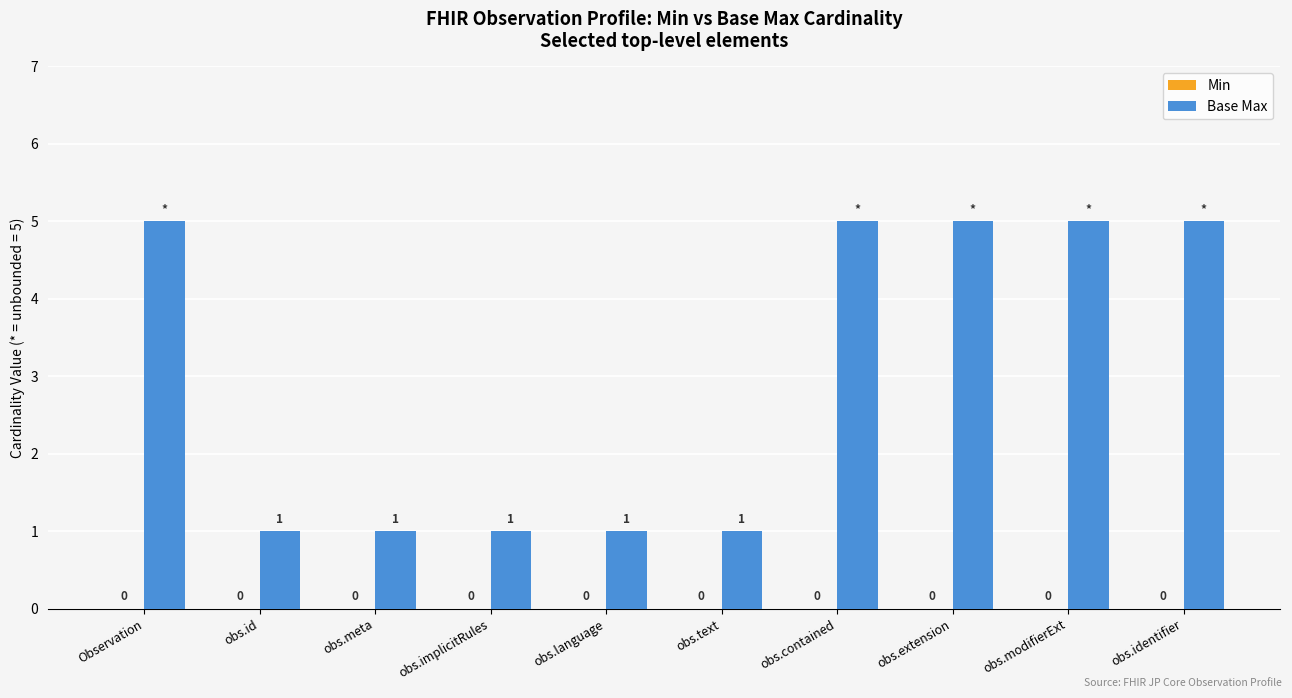

Does the chart contain any negative values?

No